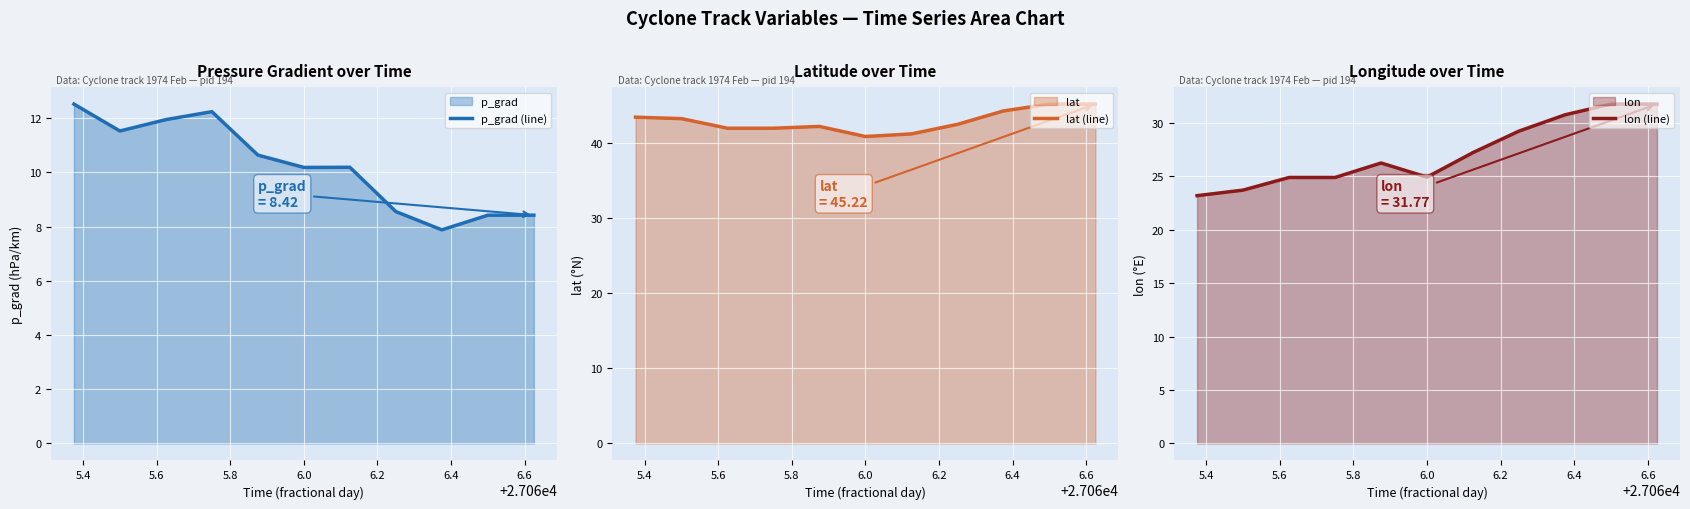

What is the minimum value for p_grad (line)?

7.9